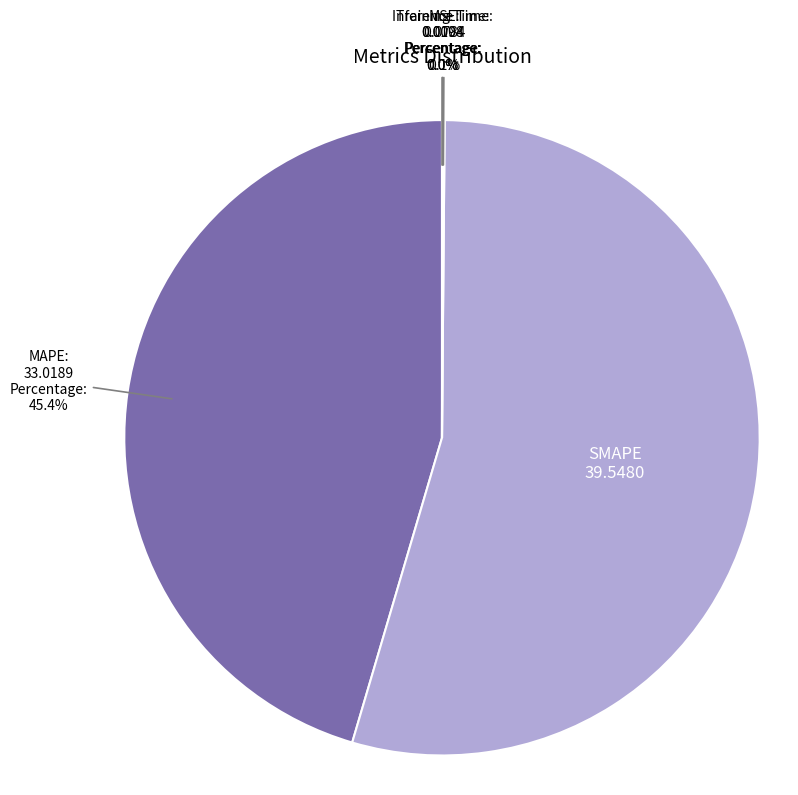

To the nearest percent, what is the average slice percentage?

20%